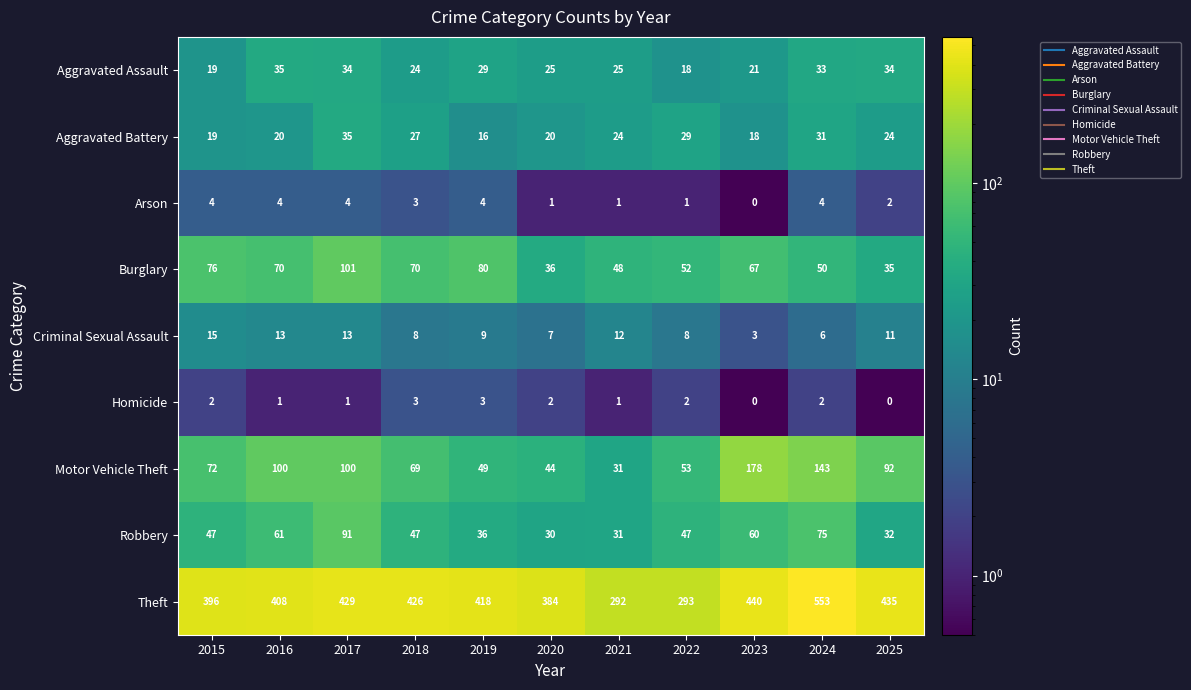

The value of Motor Vehicle Theft at 2019 is 49. True or false?

True